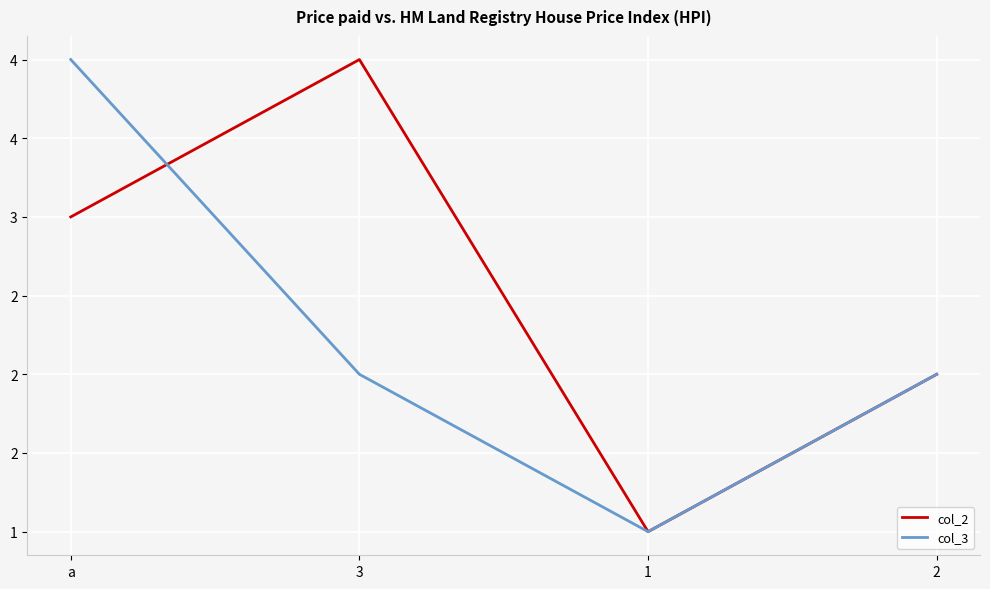

True or false: col_3 has a value of 1 at 2.

False